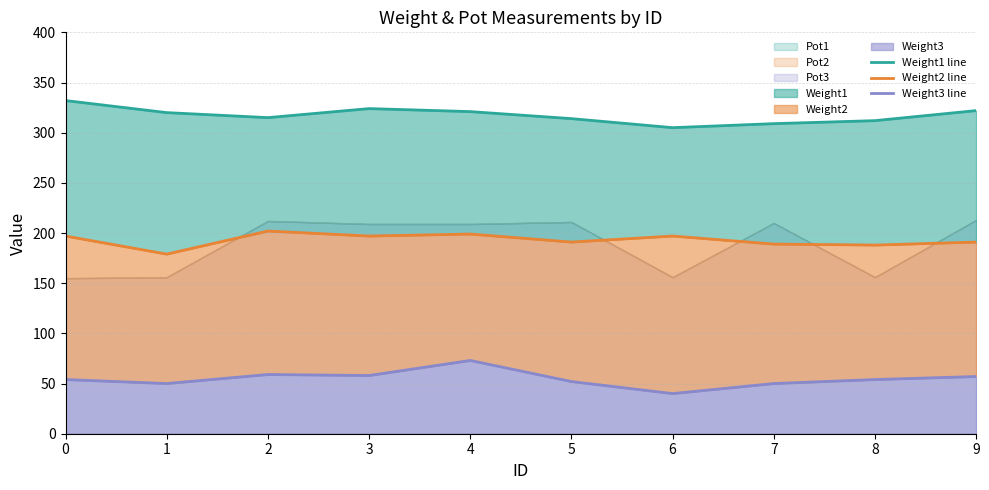

At how many categories does at least one series exceed 219?

10